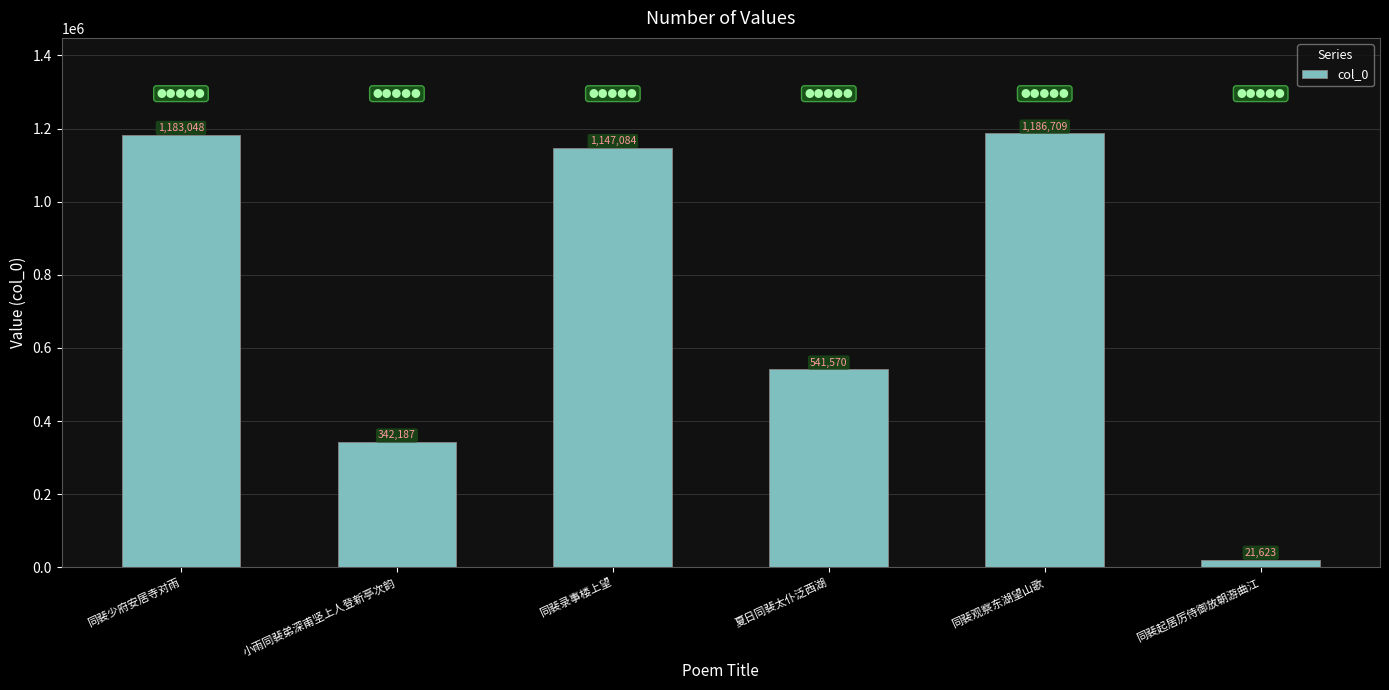

Rank the categories by value from highest to lowest.

同裴观察东湖望山歌, 同裴少府安居寺对雨, 同裴录事楼上望, 夏日同裴太仆泛西湖, 小雨同裴弟深甫坚上人登新亭次韵, 同裴起居厉侍御放朝游曲江